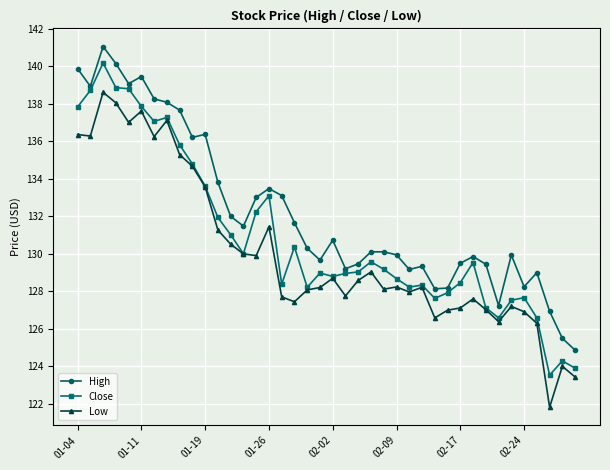

What is the value of the Low point at the 9th from the left?

135.3